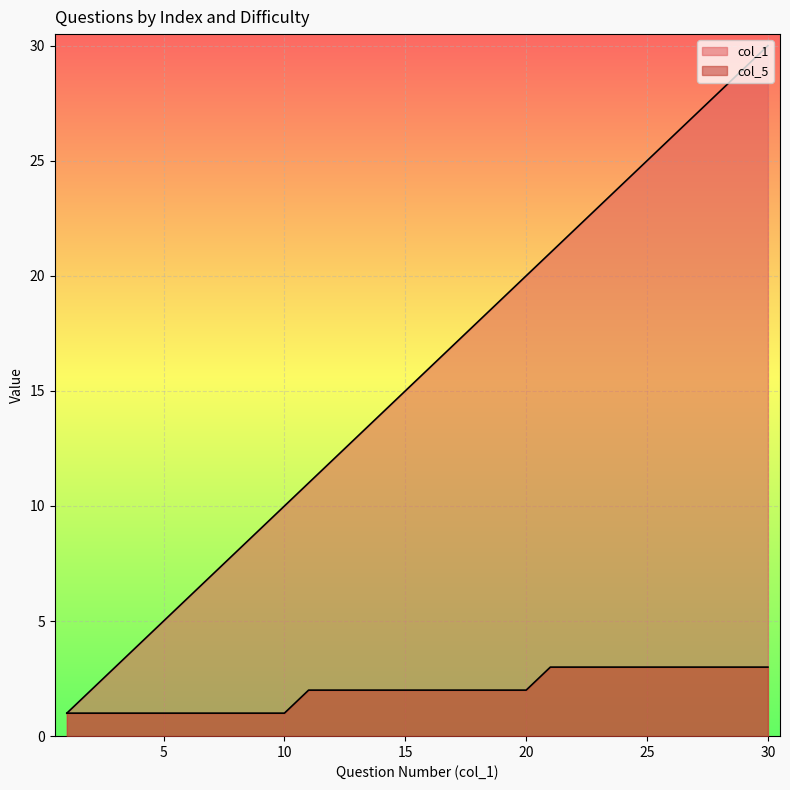

How many lines are shown in the chart?

2